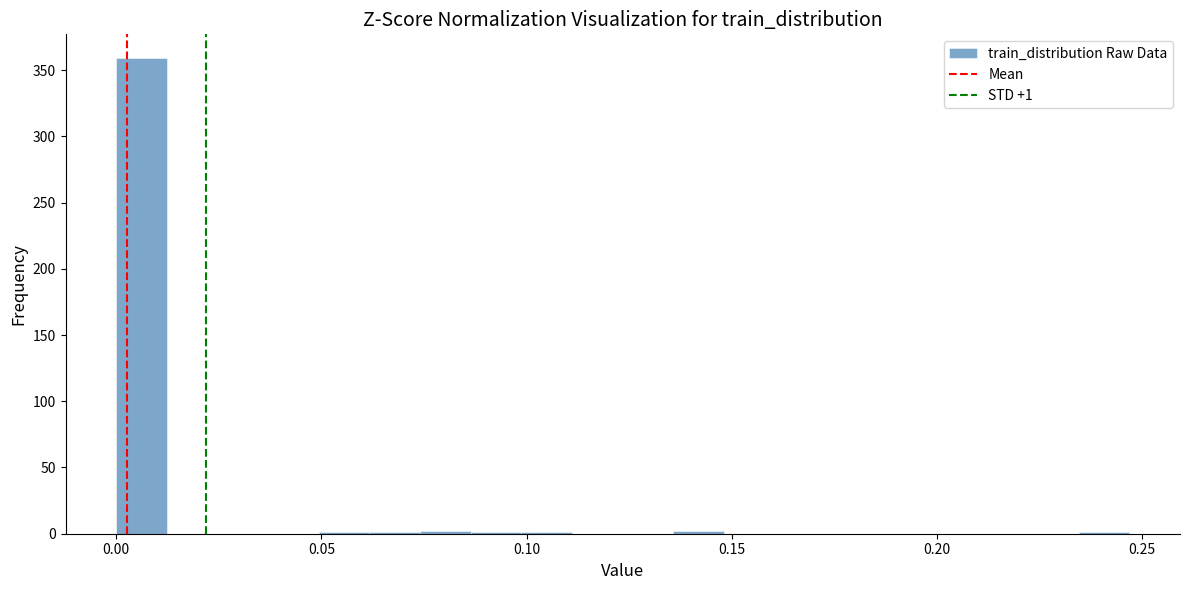

Read against the x-axis, roughly where is the centre of the tallest bar?

0.005